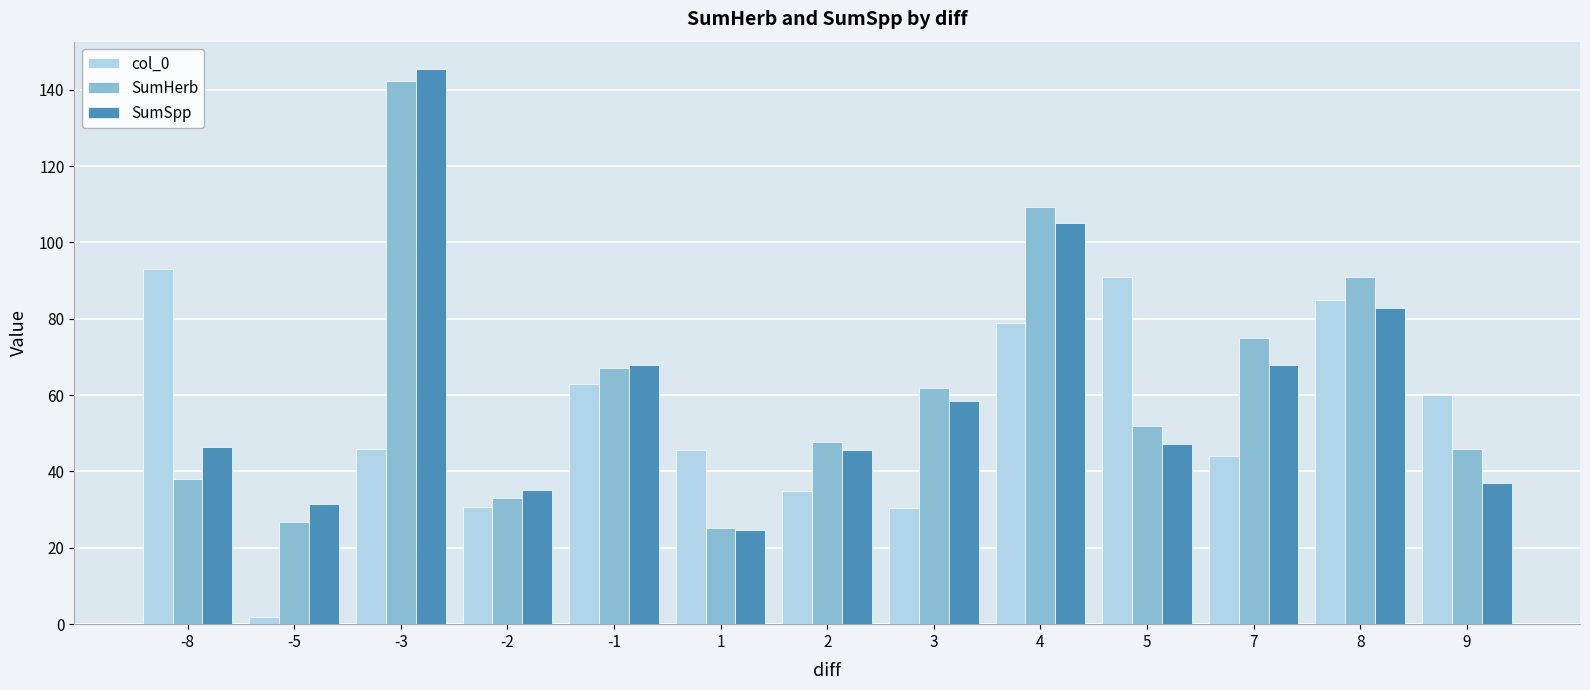

At which category is the sum across all series the highest?

-3